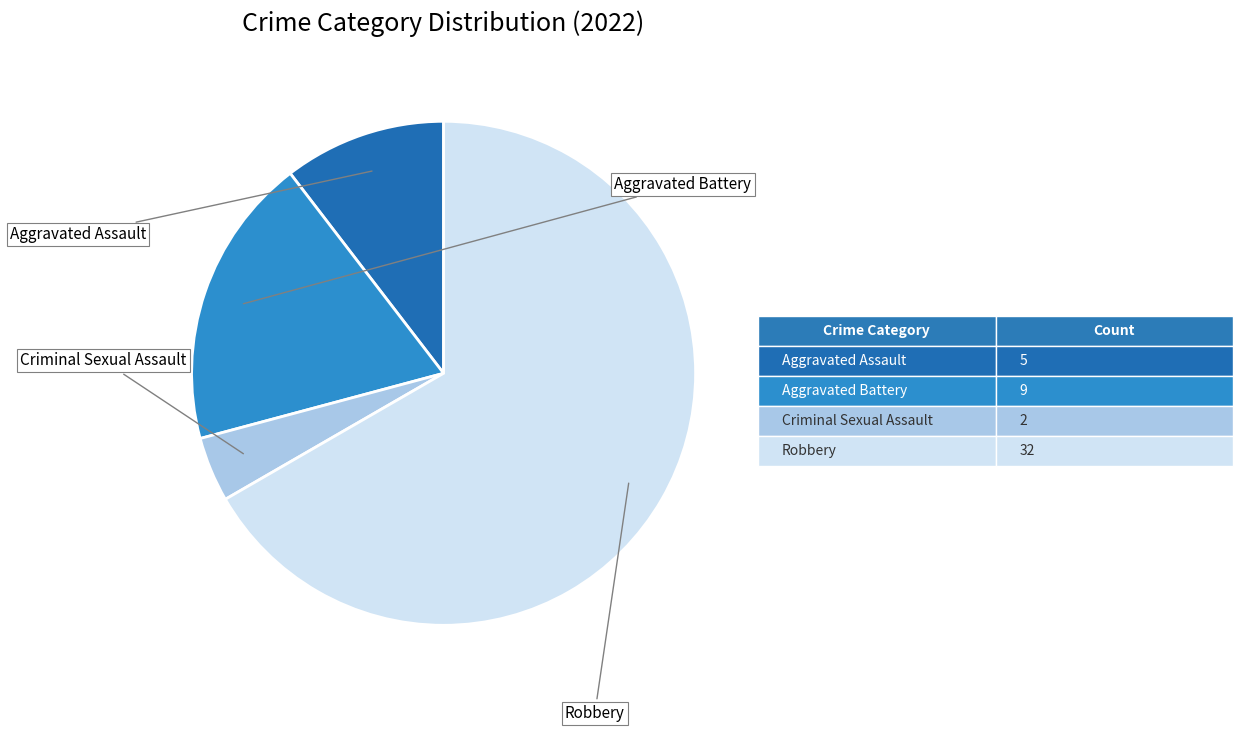

Is there a majority slice in this chart?

Yes